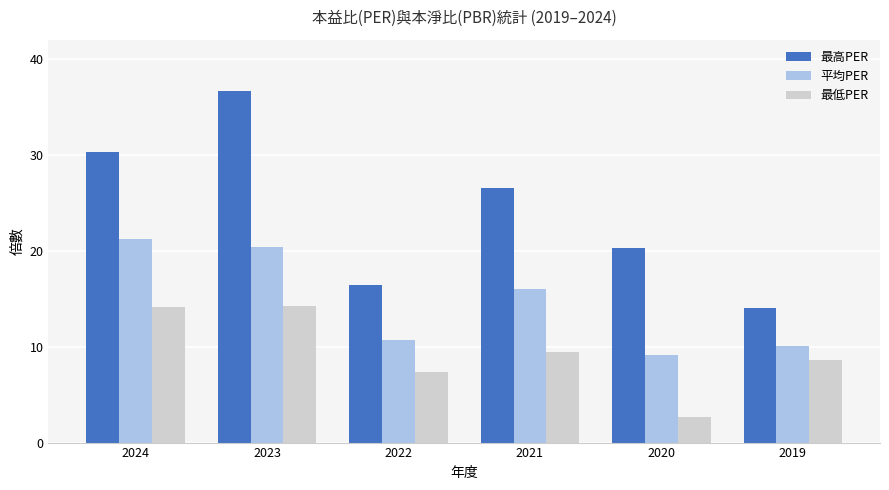

Where does the 最低PER series first go above 9?

2024